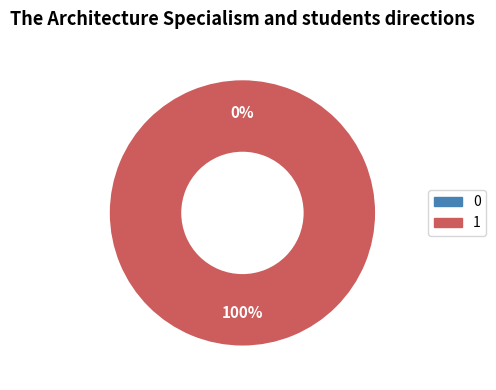

Rank the categories by value from highest to lowest.

1, 0